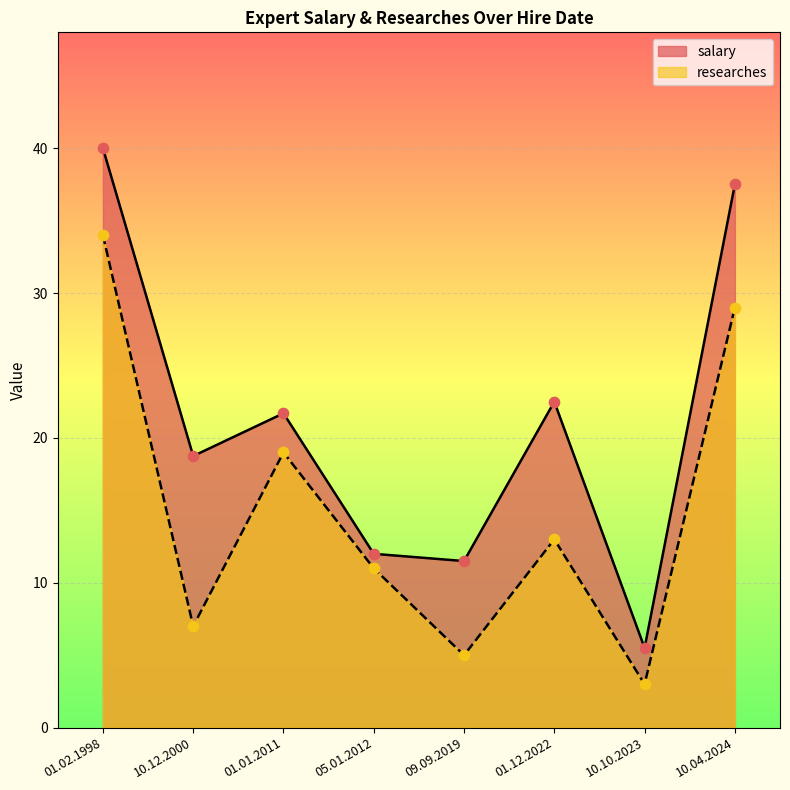

What are all the series names shown in the legend?

salary, researches